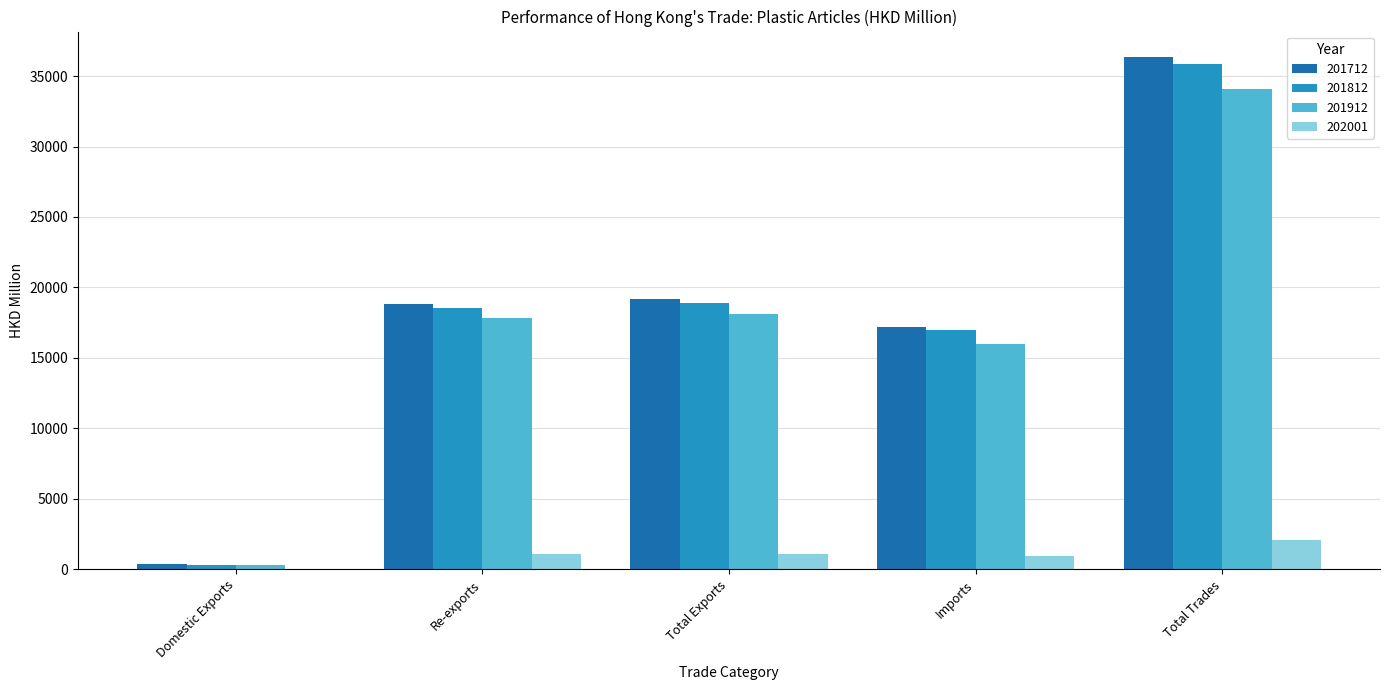

Is it true that 201812 equals 59356.9 at Total Trades?

False